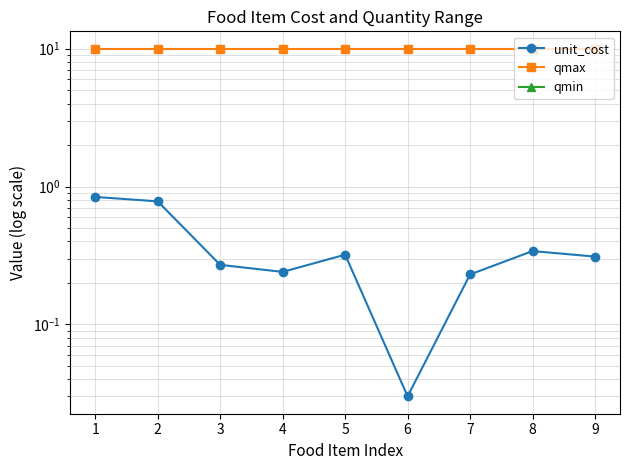

Which has a higher value, 8 or 2?

2